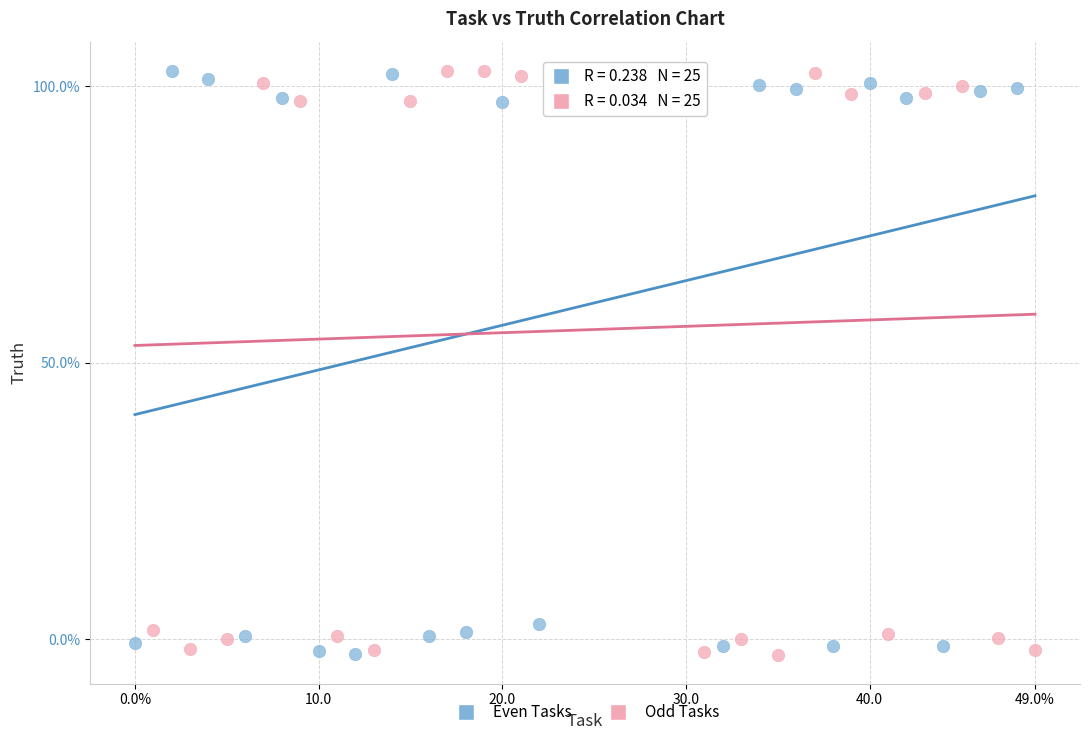

What are all the series names shown in the legend?

Even Tasks, Odd Tasks